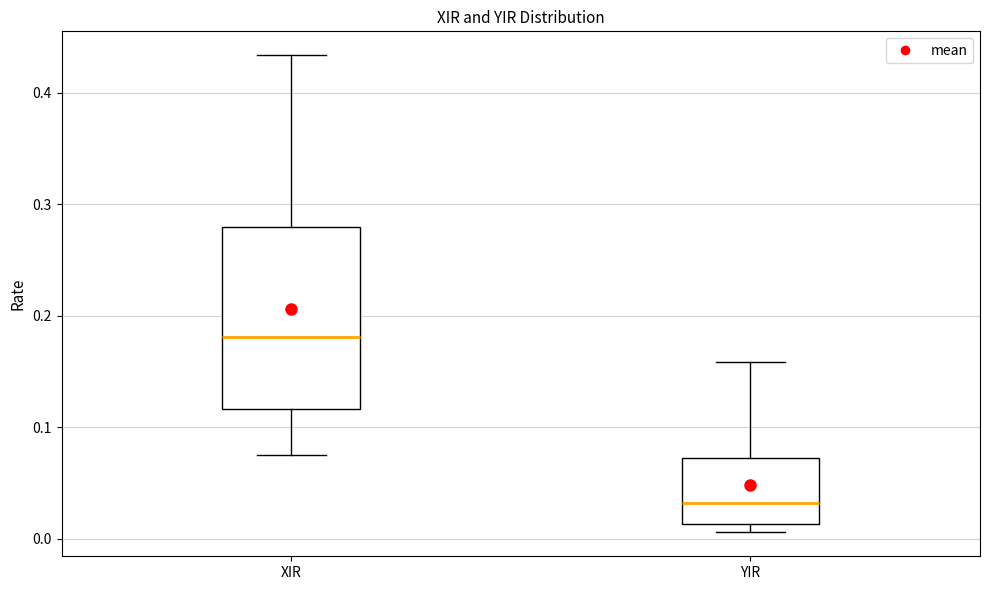

Where does the upper whisker of the box for YIR end on the y-axis? The values are not printed on the chart, so give them approximately, as read against the axis.

0.16